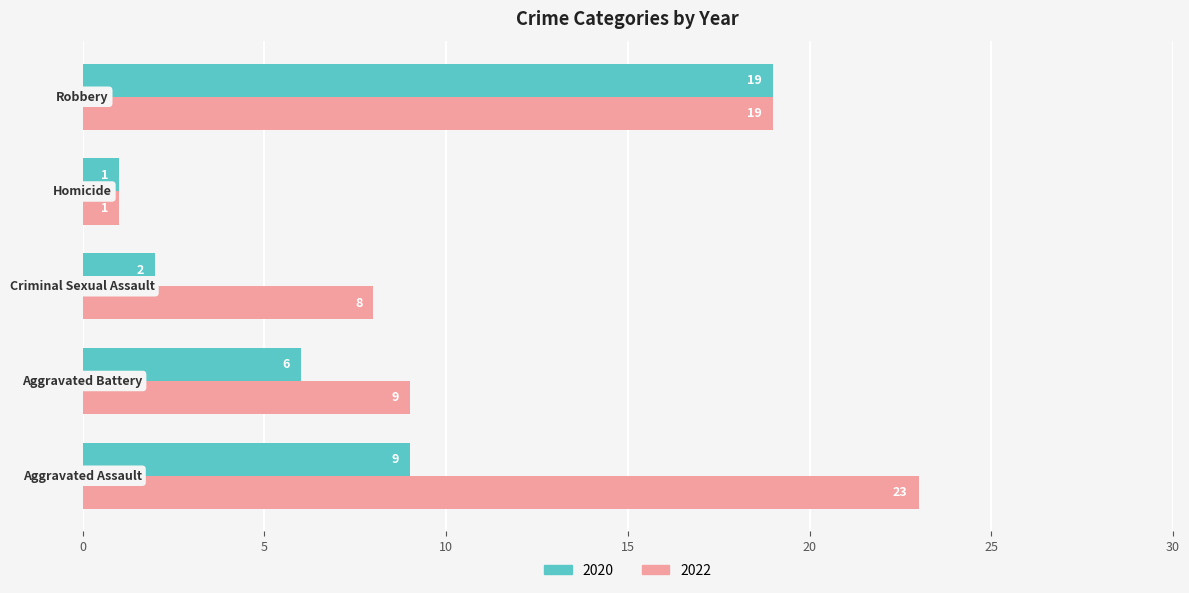

How many data points does each series have?

5